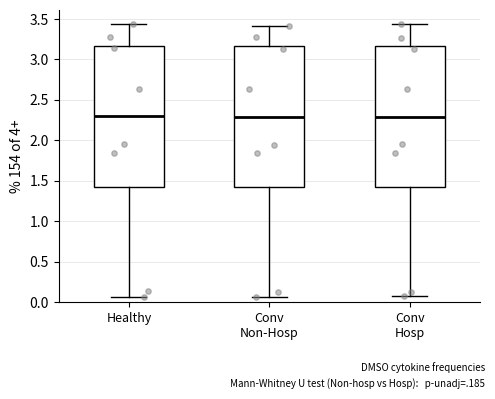

Where is the lower edge of the box for Healthy on the y-axis? The values are not printed on the chart, so give them approximately, as read against the axis.

1.40